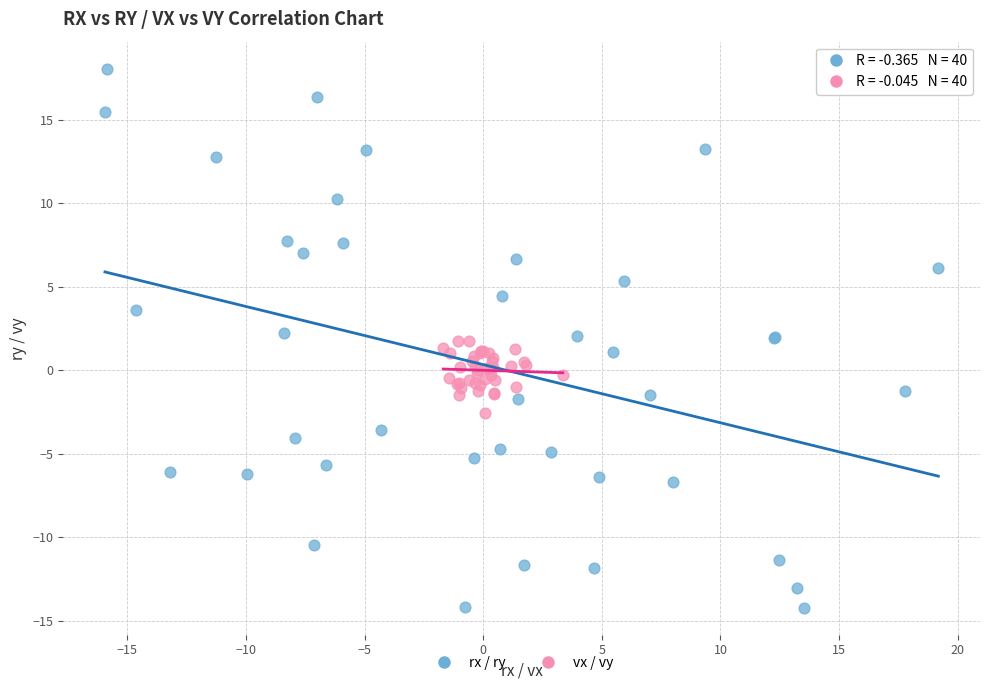

Which series has the widest spread of Y values?

rx / ry